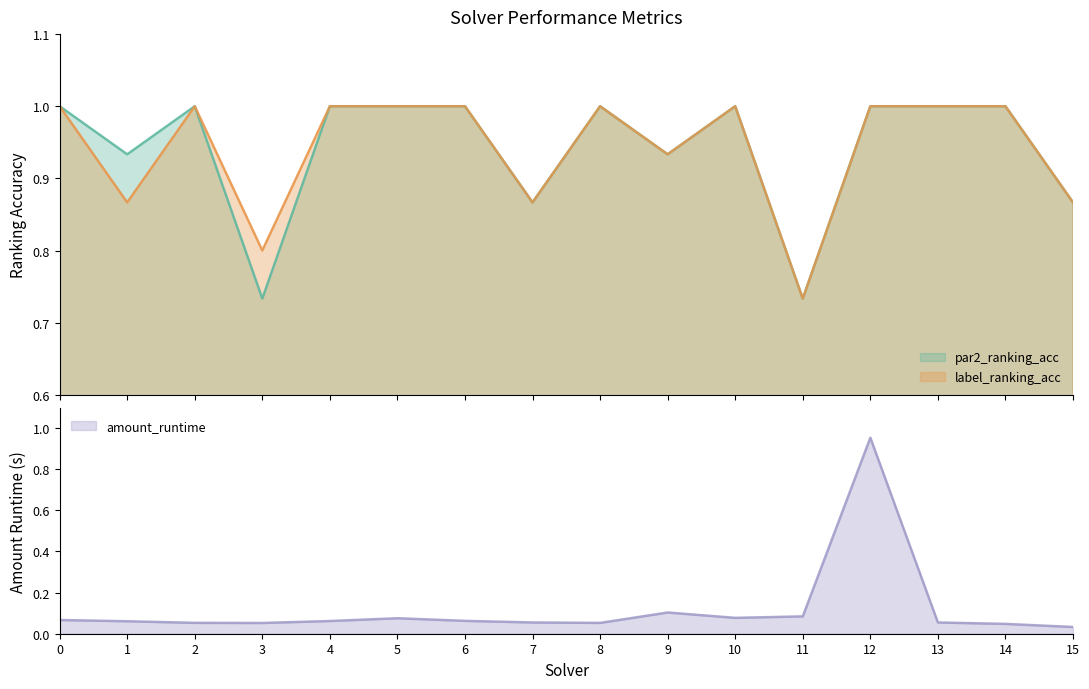

True or false: label_ranking_acc has more than 0 points higher than both neighbors.

True